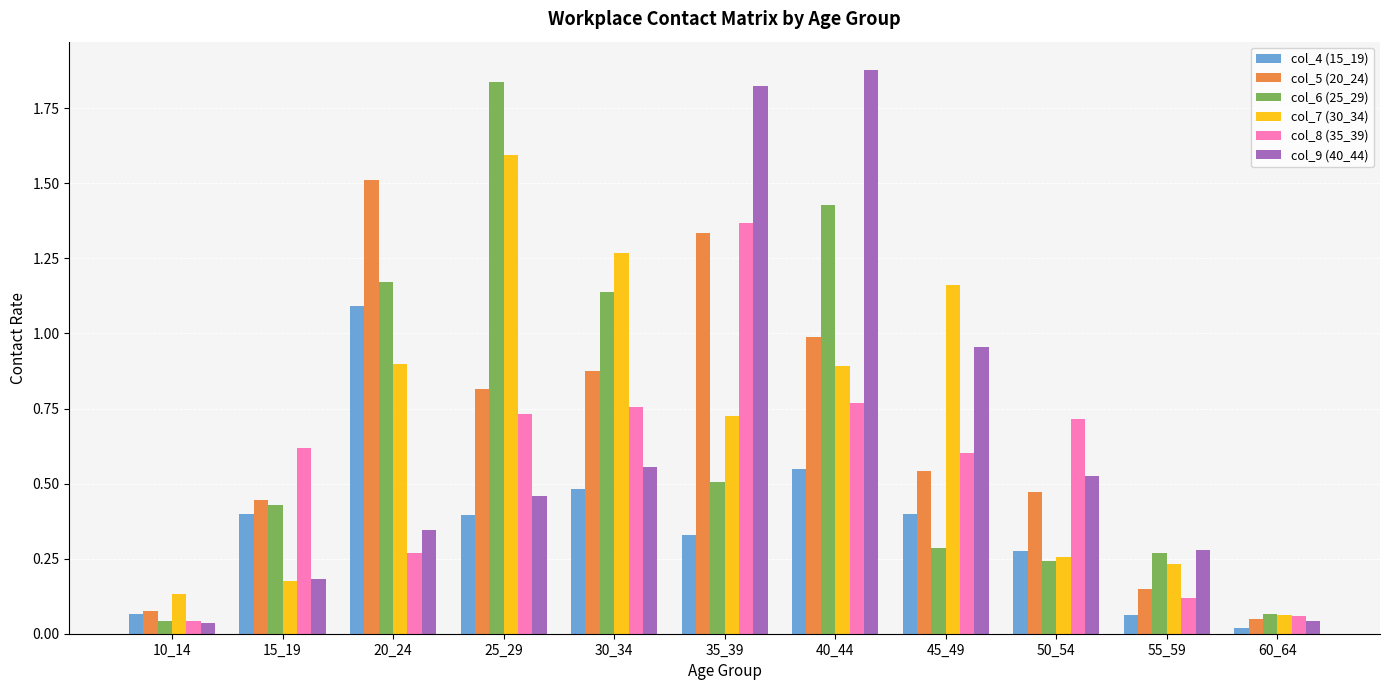

How many bars are there in total?

66